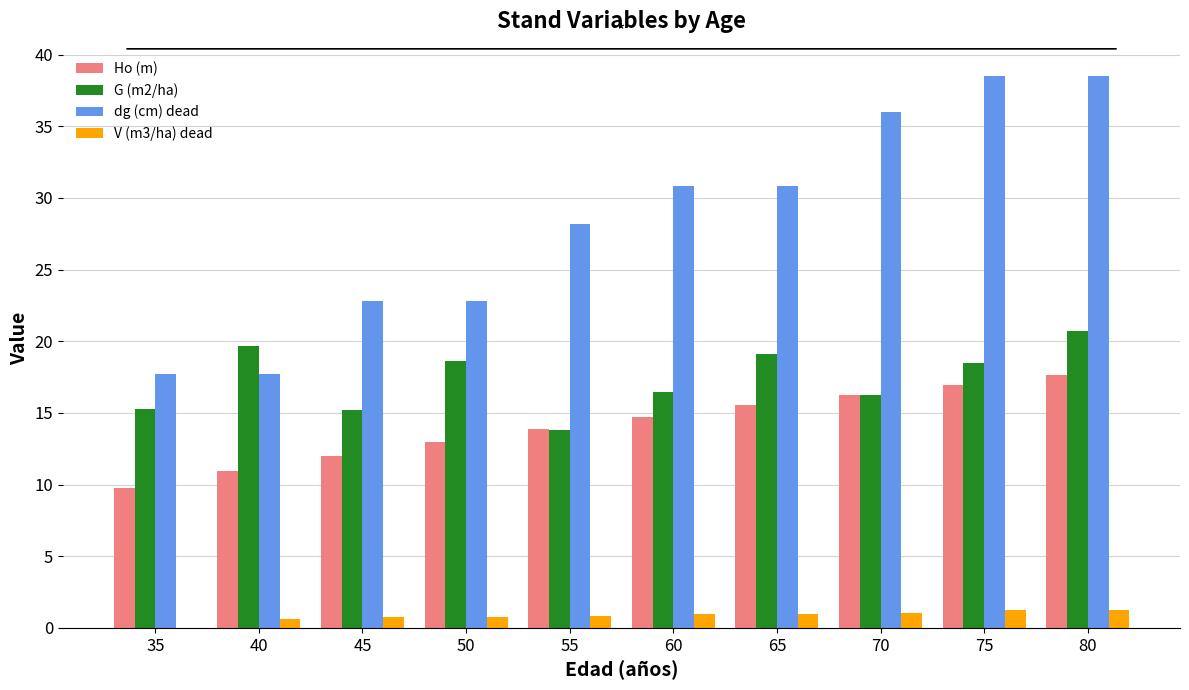

How many data points does each series have?

10